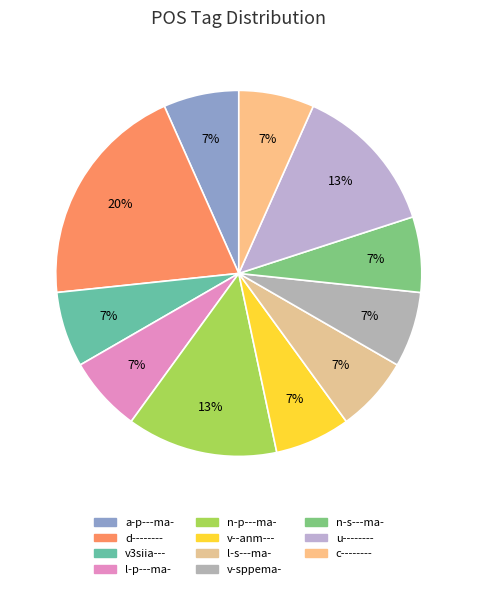

What percentage do u-------- and n-s---ma- together represent?

20.0%